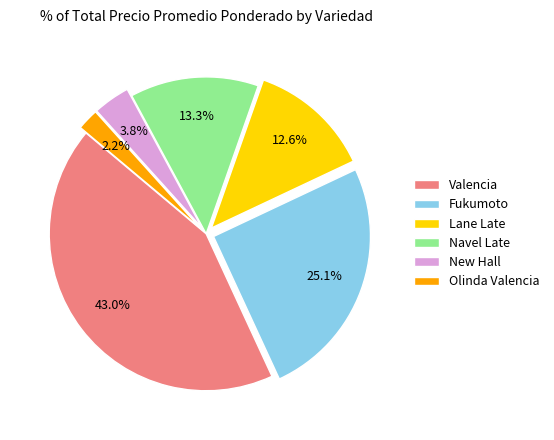

Between Lane Late and Fukumoto, which is larger?

Fukumoto